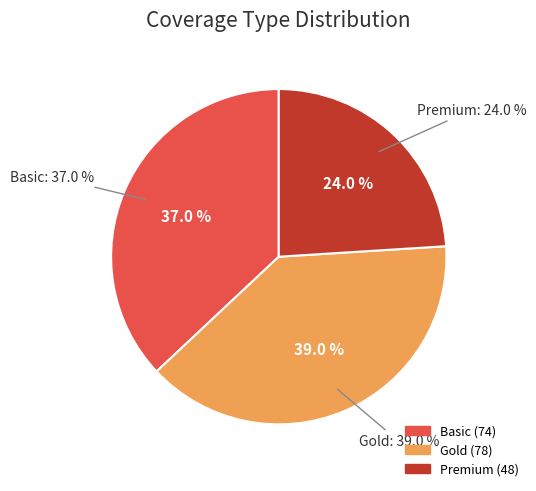

Rank the categories by value from highest to lowest.

Gold, Basic, Premium